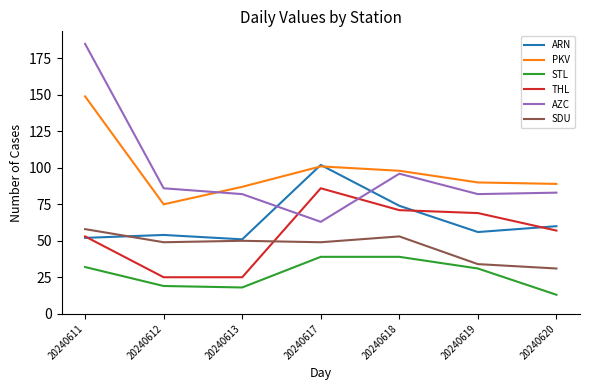

List the series in order of their peak value, lowest first.

STL, SDU, THL, ARN, PKV, AZC